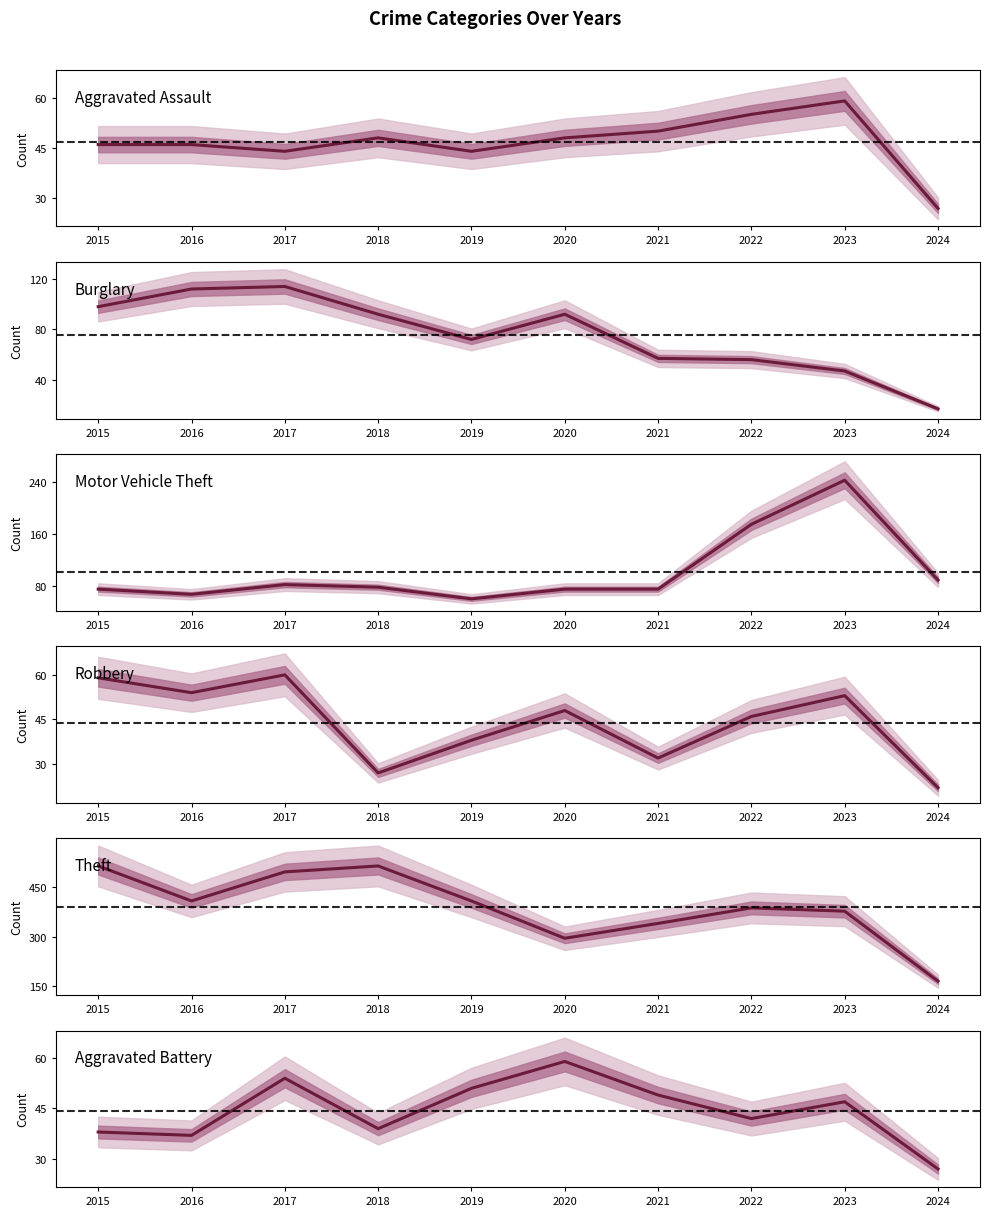

Is this an area chart (filled region under the line)?

No